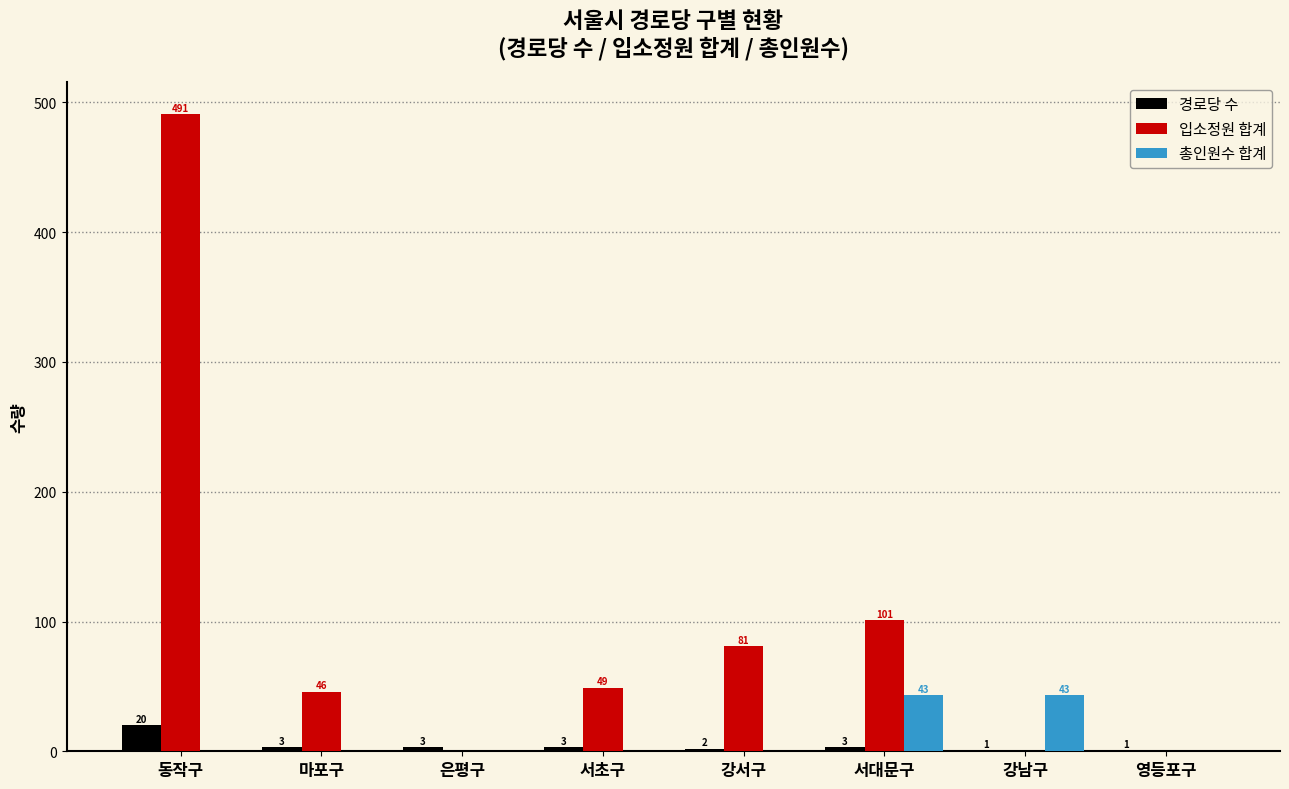

Where does the 입소정원 합계 series first go above 49?

동작구